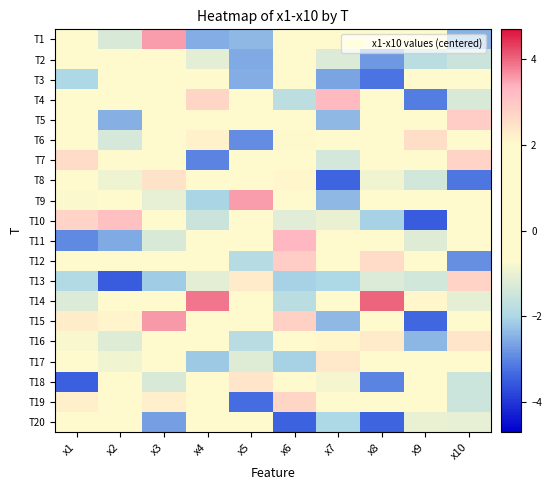

What is the difference between the highest and lowest values at x6?

6.7